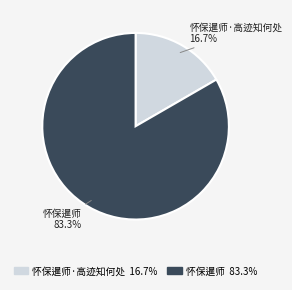

Is there any slice that represents more than half of the pie?

Yes